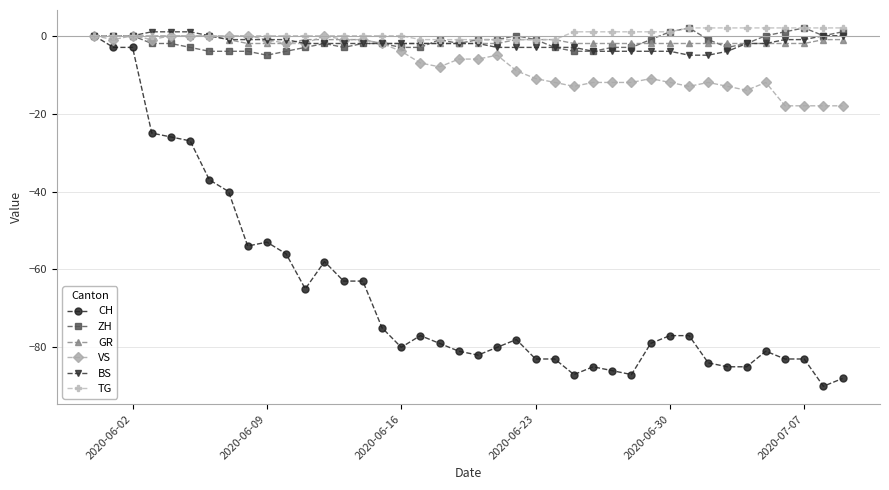

What is the minimum value shown in the chart?

-90